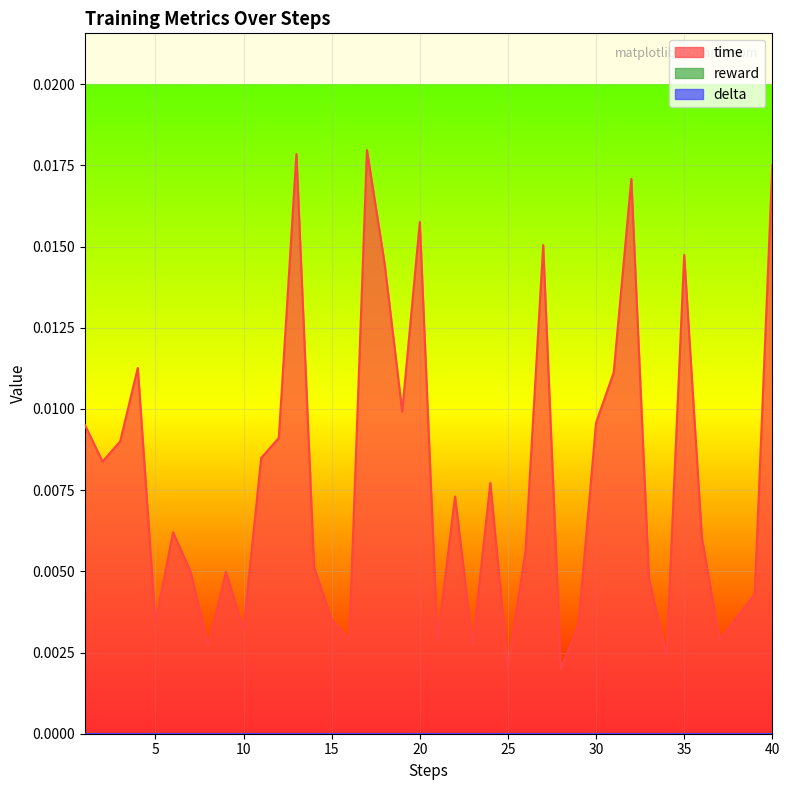

Is the value of delta at 27 greater than the value of time at 31?

No